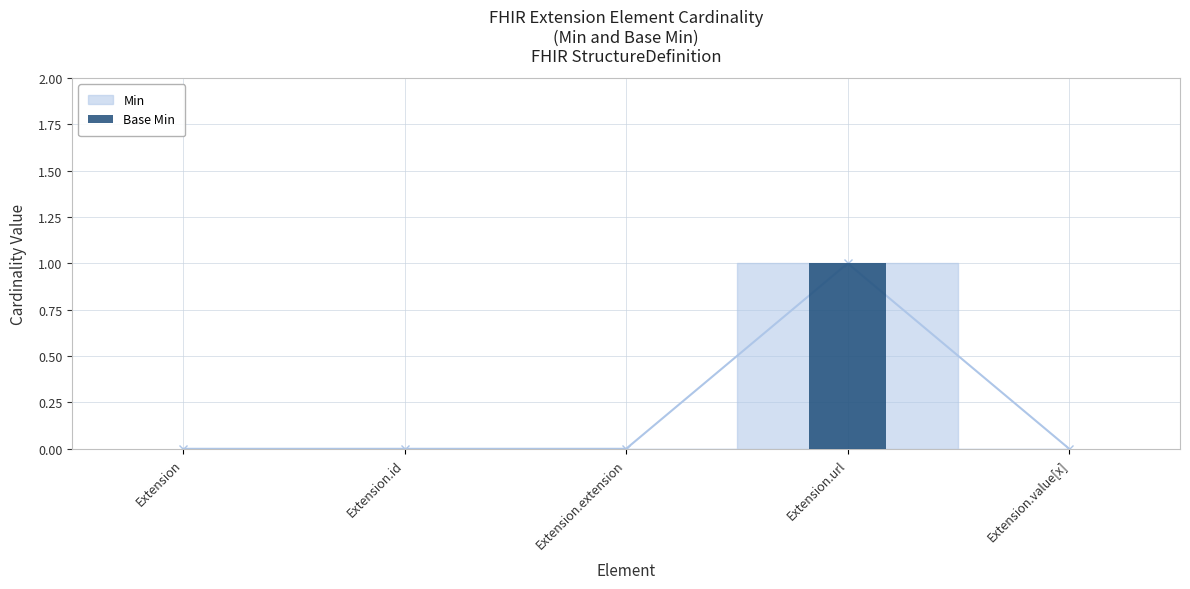

Reading left to right, list all the values displayed in this chart.

0	0	0	1	0